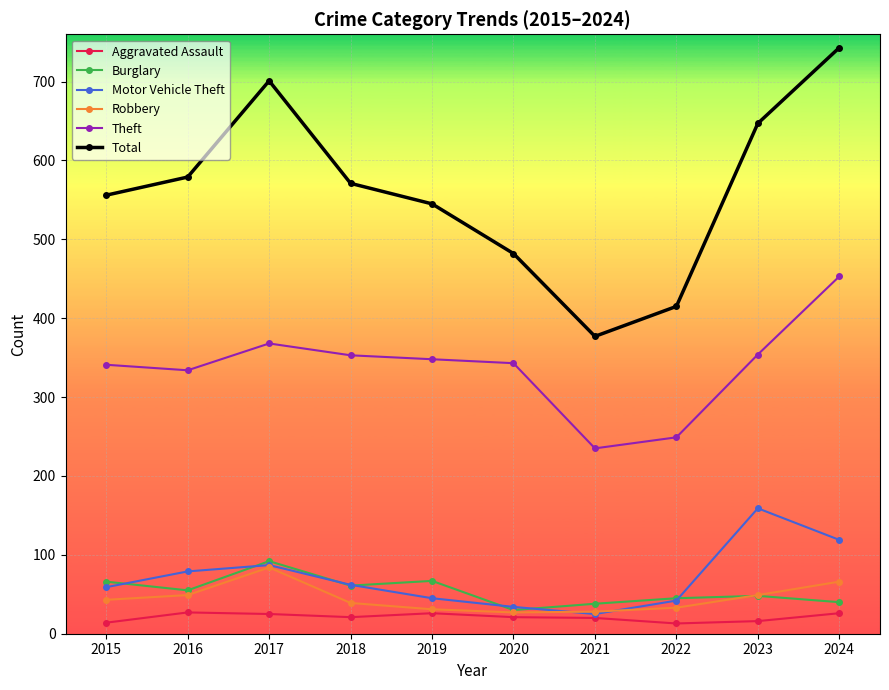

What is the difference between the maximum and minimum values in the Motor Vehicle Theft series?

134